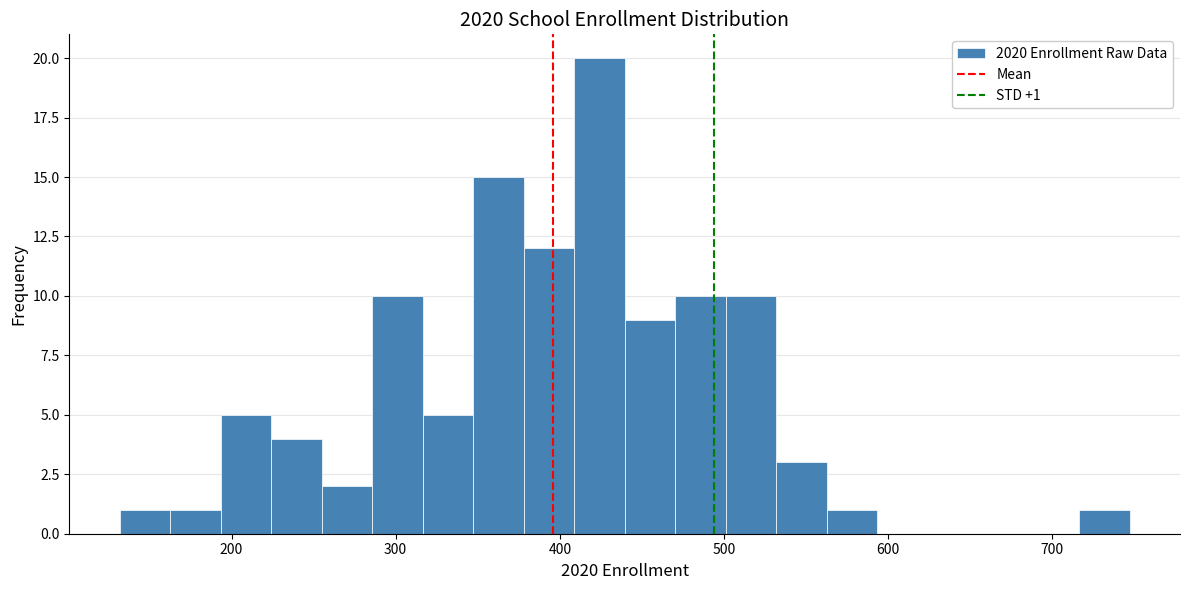

Read against the x-axis, roughly where is the centre of the tallest bar?

420